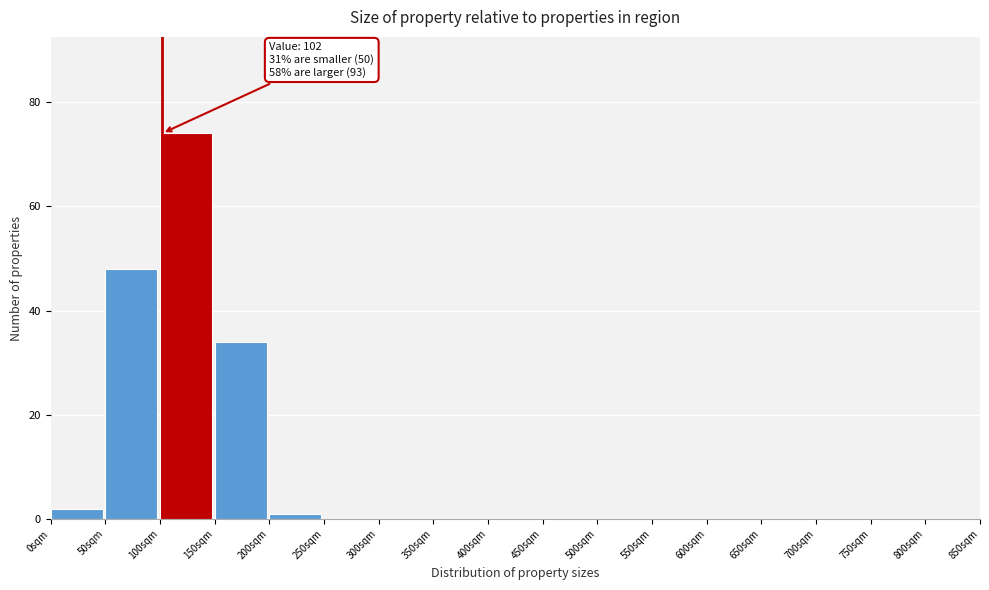

Which range on the x-axis has the tallest bar?

100 to 150